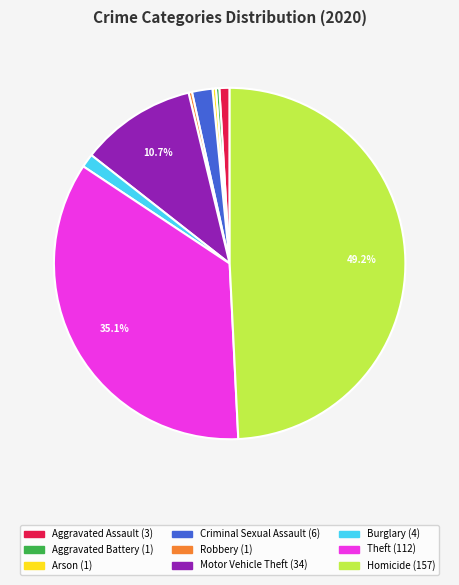

To the nearest percent, what portion does Burglary represent?

1%